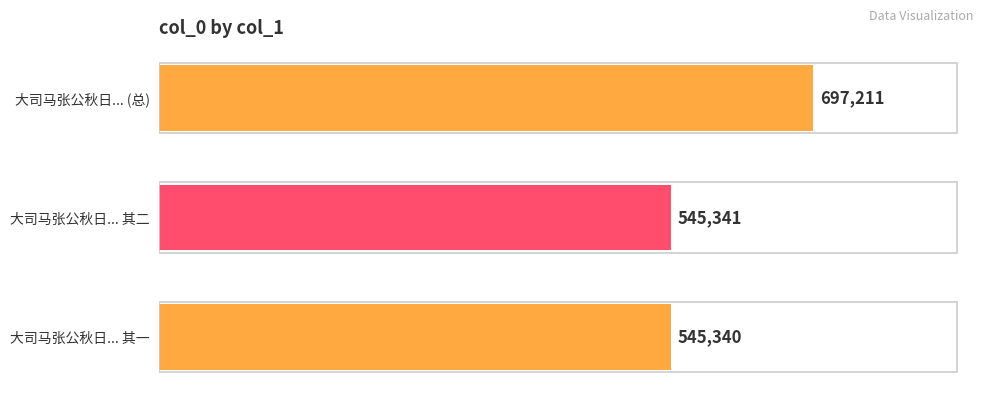

What is the average value?

595964